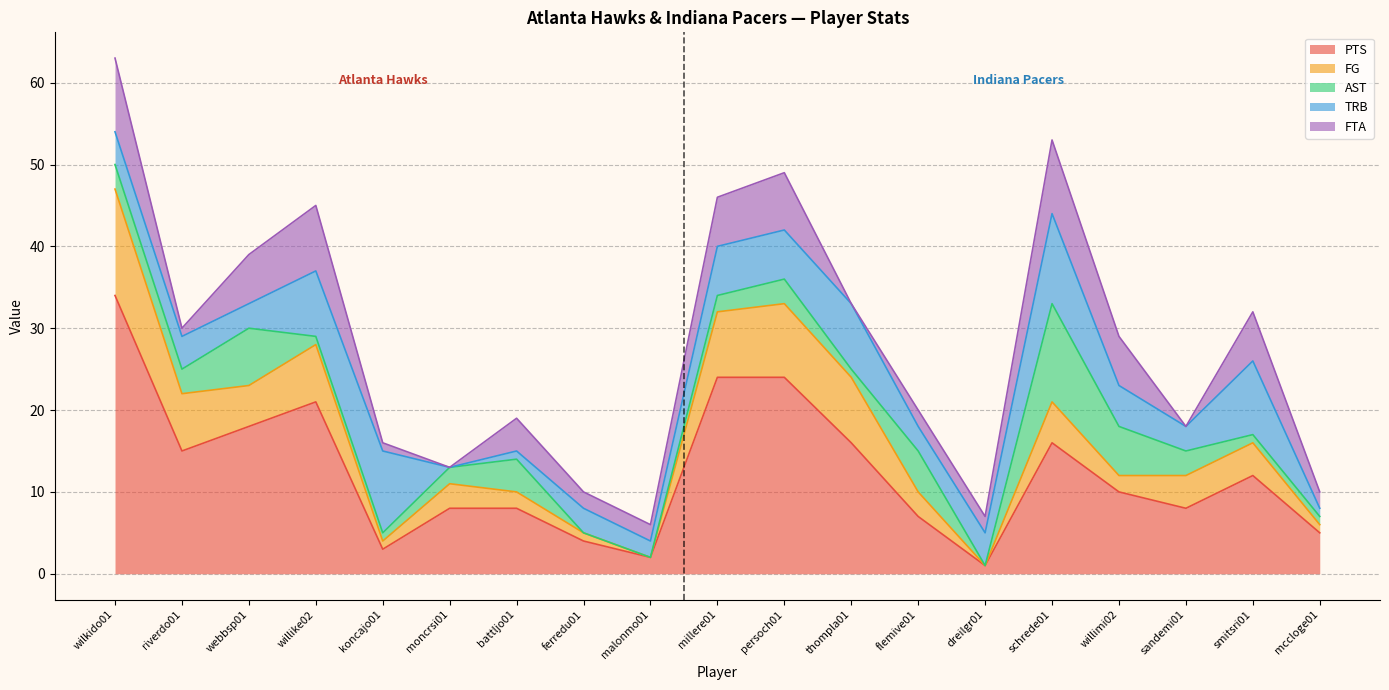

Reading left to right, what are all the values shown in this chart?

PTS: 34	15	18	21	3	8	8	4	2	24	24	16	7	1	16	10	8	12	5
FG: 13	7	5	7	1	3	2	1	0	8	9	8	3	0	5	2	4	4	1
AST: 3	3	7	1	1	2	4	0	0	2	3	1	5	0	12	6	3	1	1
TRB: 4	4	3	8	10	0	1	3	2	6	6	8	3	4	11	5	3	9	1
FTA: 9	1	6	8	1	0	4	2	2	6	7	0	2	2	9	6	0	6	2